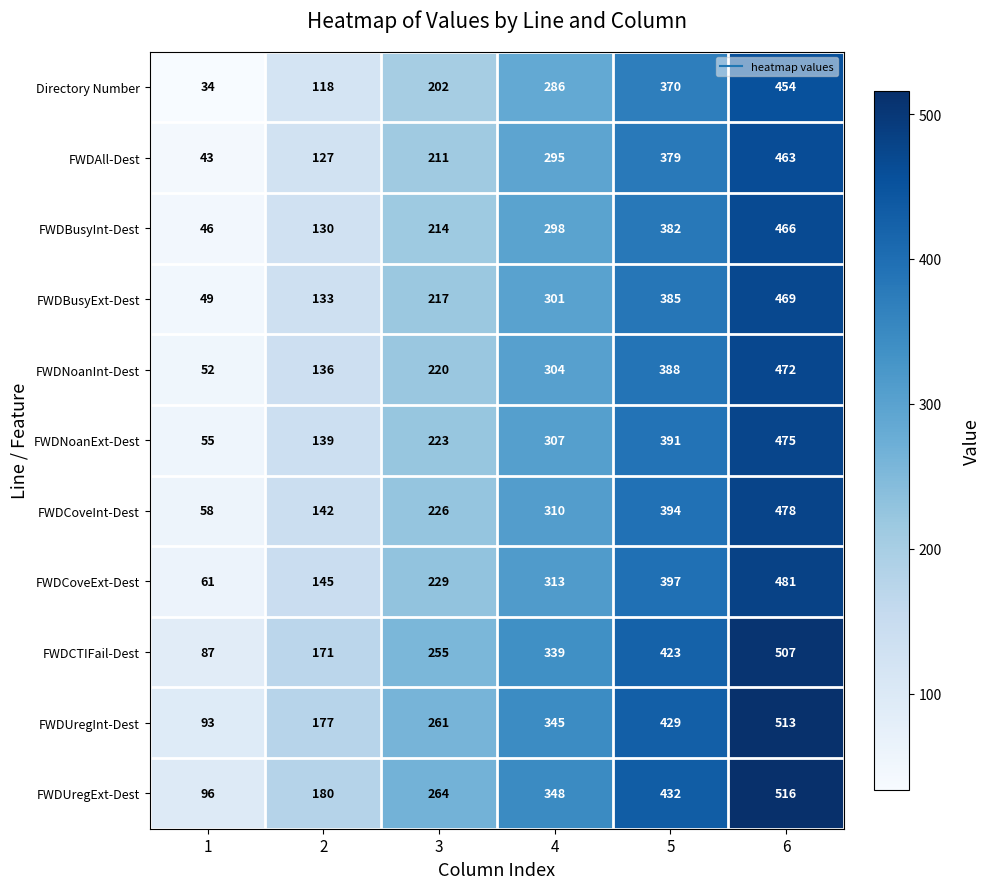

The value of Directory Number at 2 is 64. True or false?

False